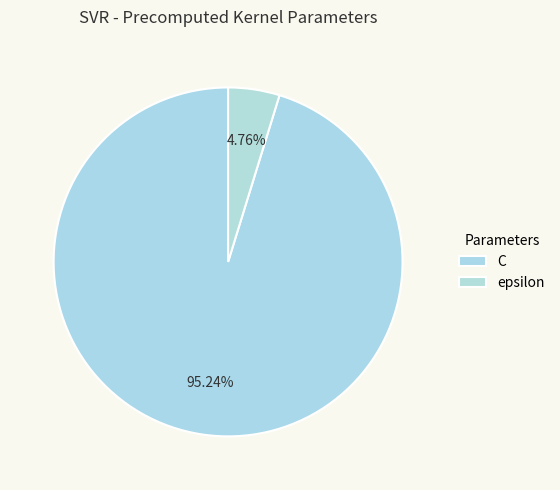

How many segments does this pie chart have?

2